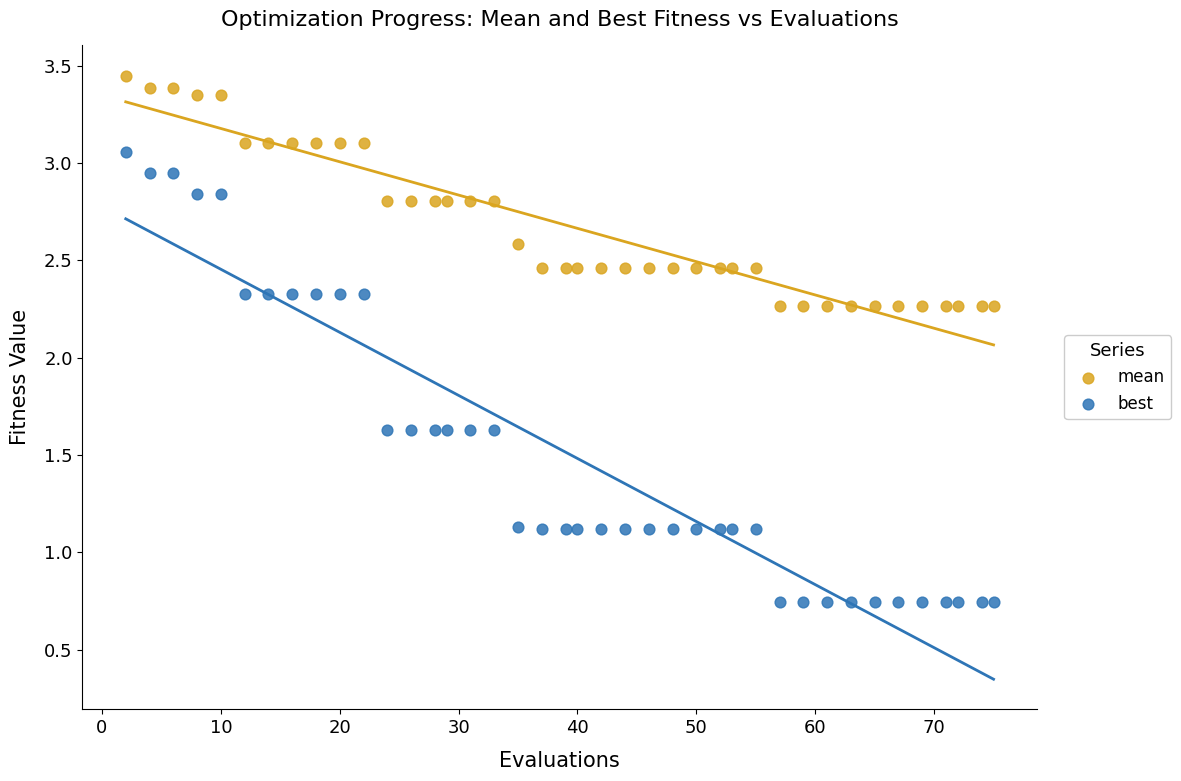

What are all the series names shown in the legend?

mean, best